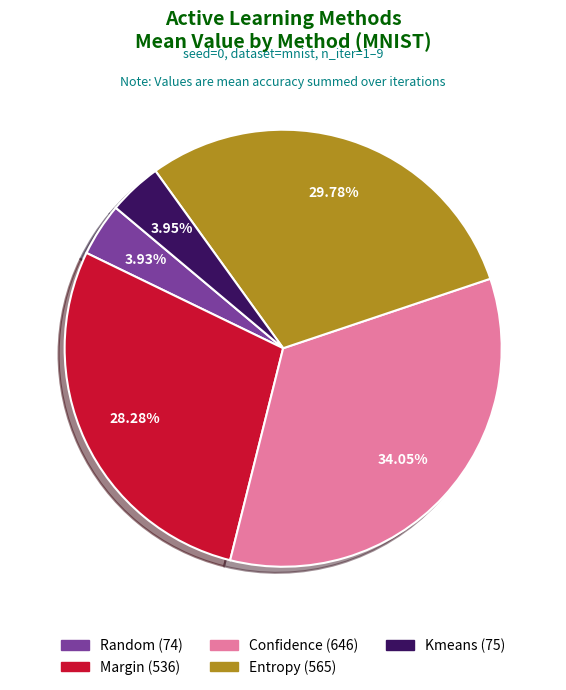

Is there a majority slice in this chart?

No